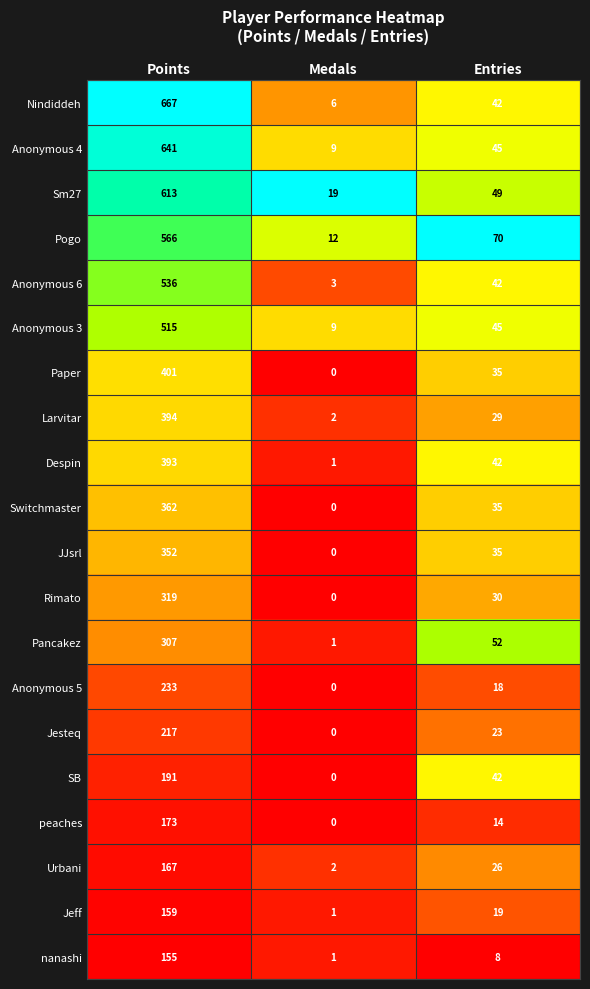

What is the difference between the Pancakez values at Points and Medals?

306